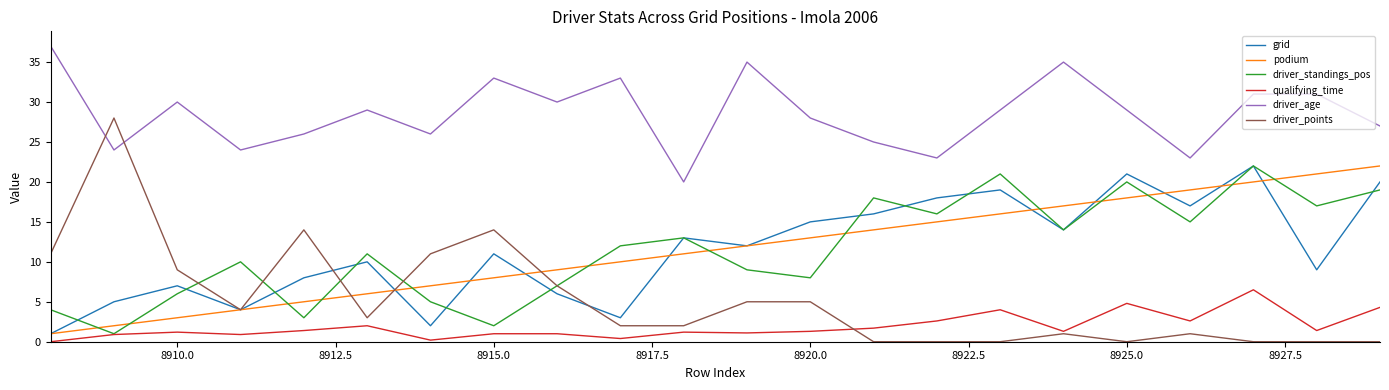

True or false: driver_standings_pos and driver_age intersect in this chart.

False